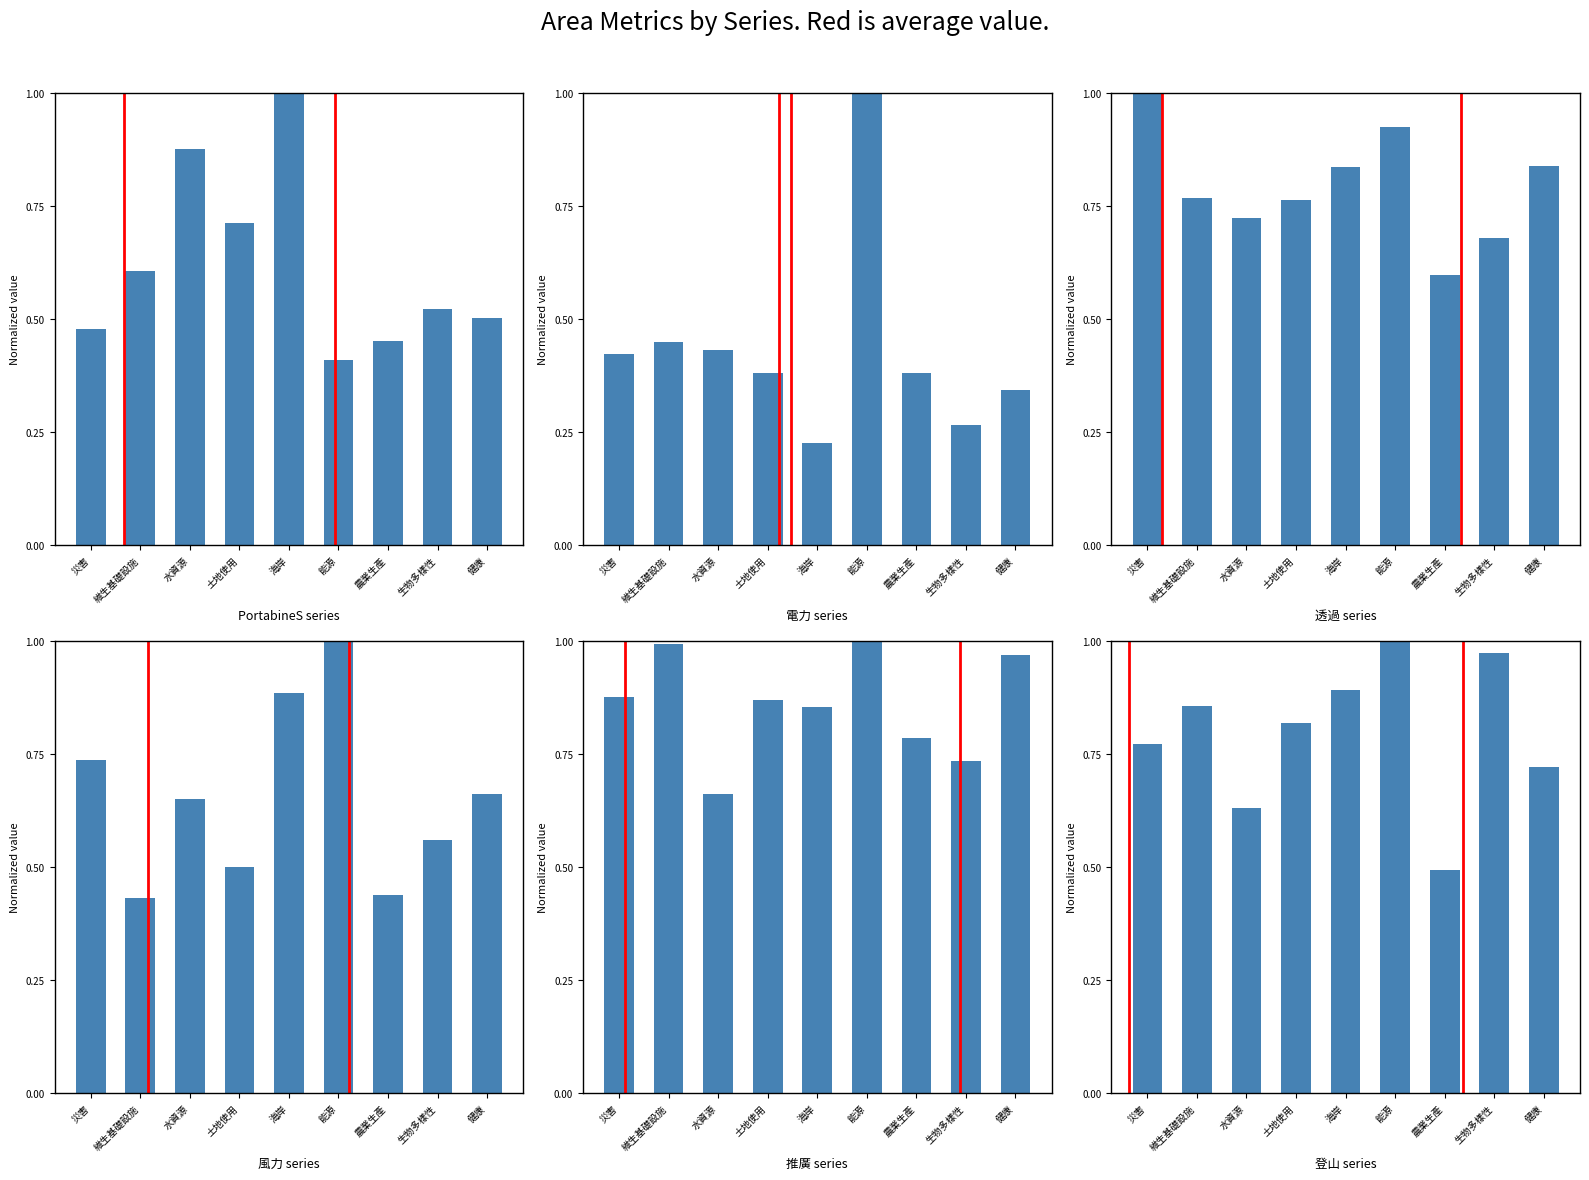

Which series has the largest total across all categories?

推廣